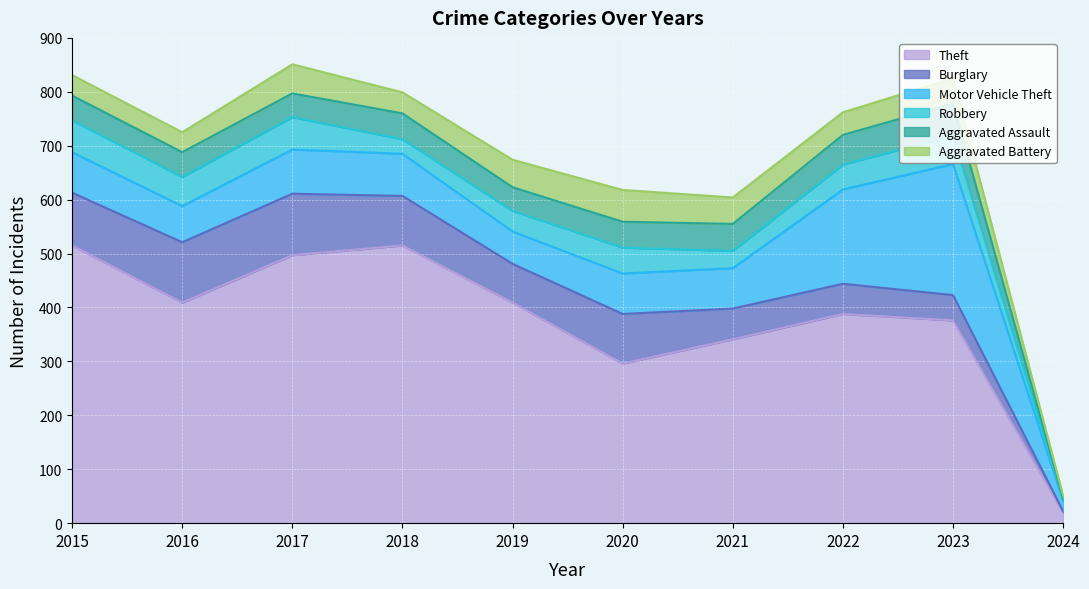

How many lines are shown in the chart?

6